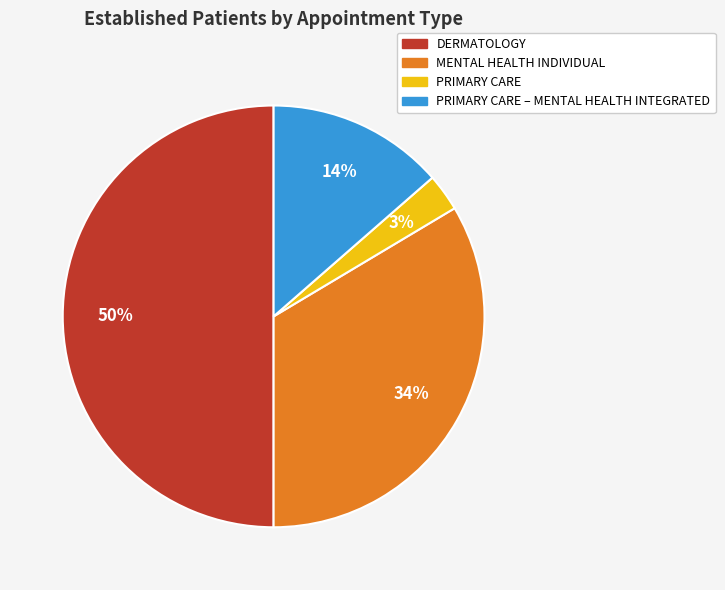

To the nearest percent, what is the difference between the largest and smallest slice percentages?

47%